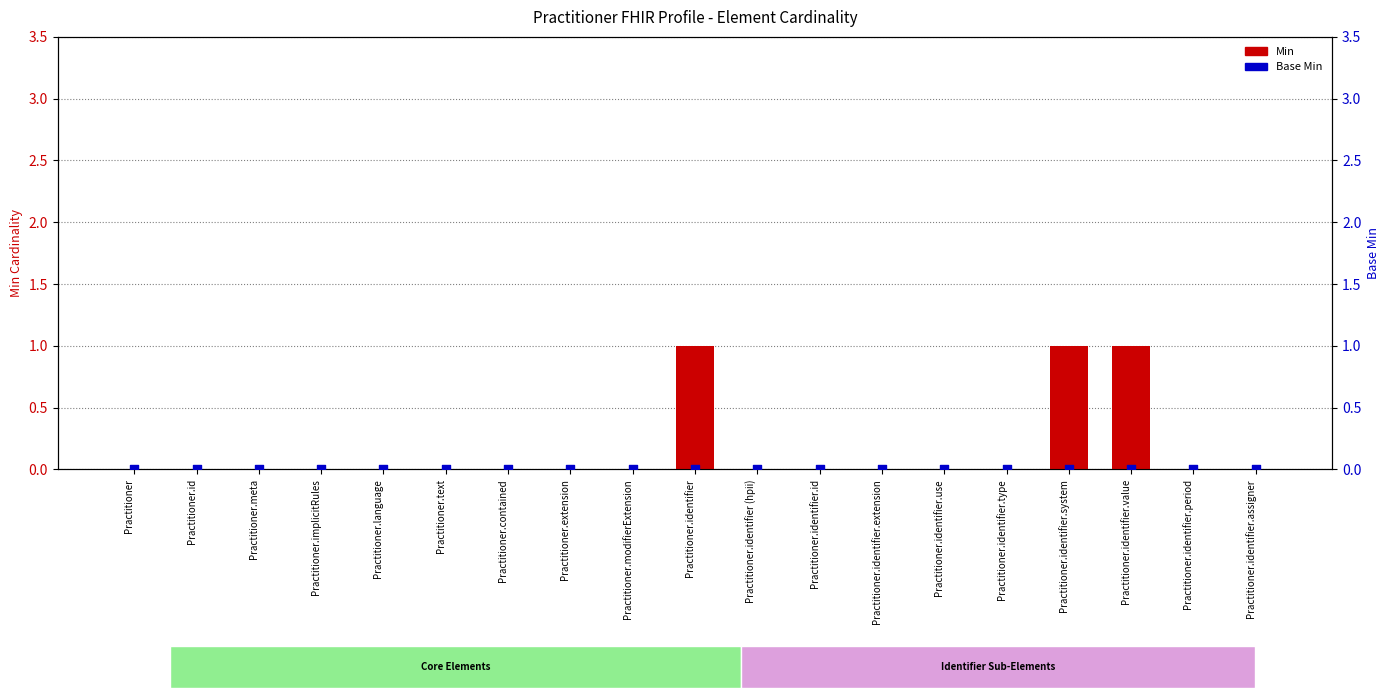

Which series contains the highest Y value?

Min